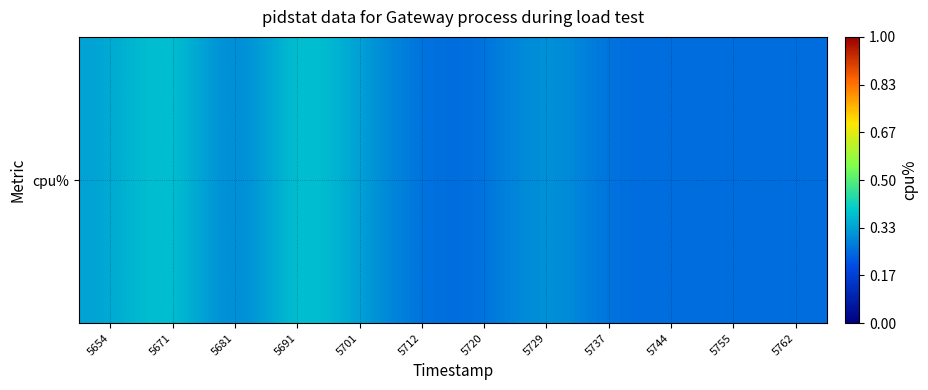

What is the sum of the values at 5681 and 5720?

0.5